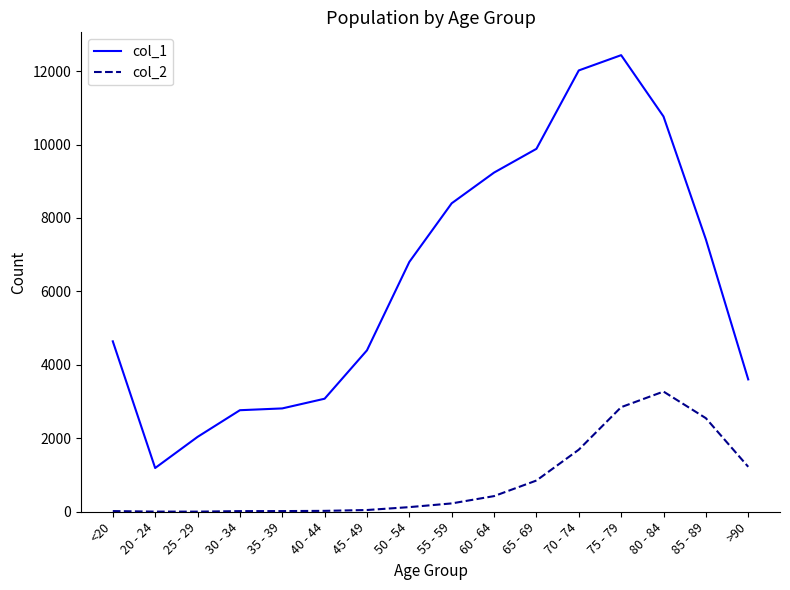

List the series in order of their peak value, lowest first.

col_2, col_1